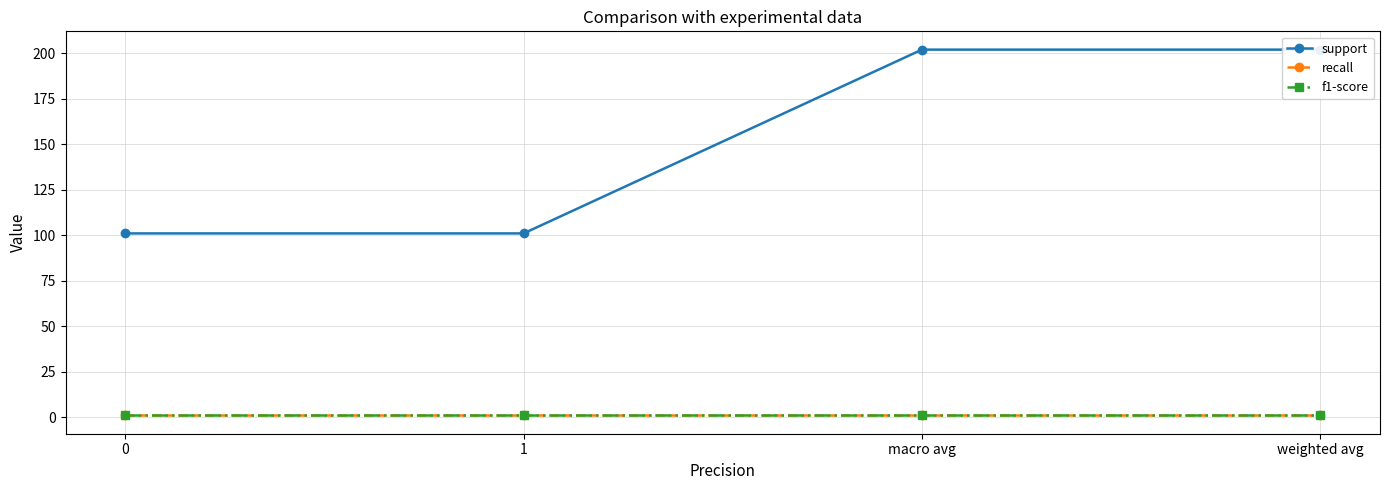

Reading left to right, what are all the values shown in this chart?

support: 0=101.0	1=101.0	macro avg=202.0	weighted avg=202.0
recall: 0=1.0	1=1.0	macro avg=1.0	weighted avg=1.0
f1-score: 0=1.0	1=1.0	macro avg=1.0	weighted avg=1.0